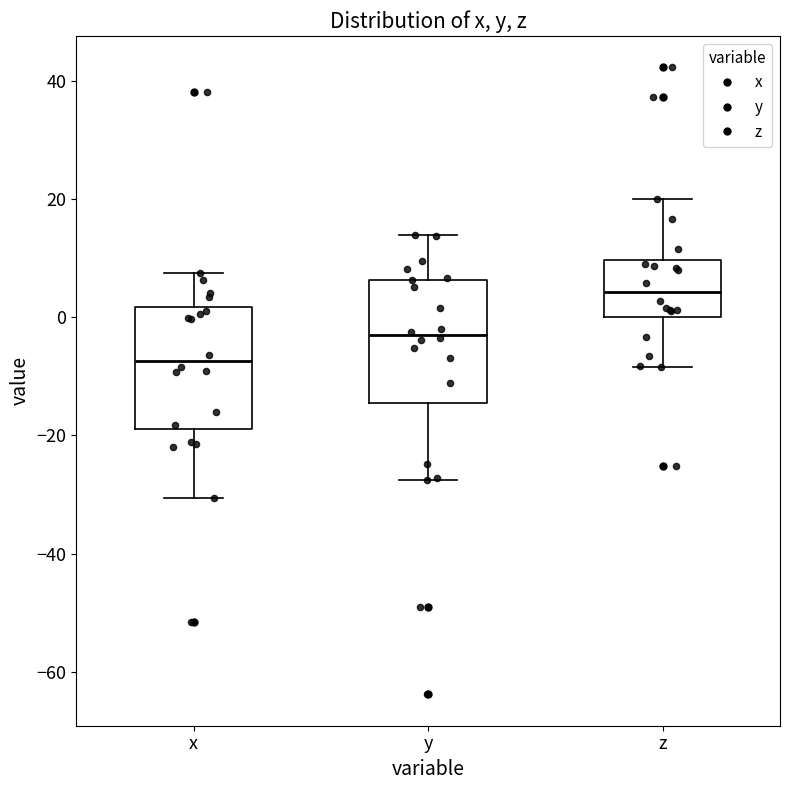

Where is the upper edge of the box for x on the y-axis? The values are not printed on the chart, so give them approximately, as read against the axis.

2